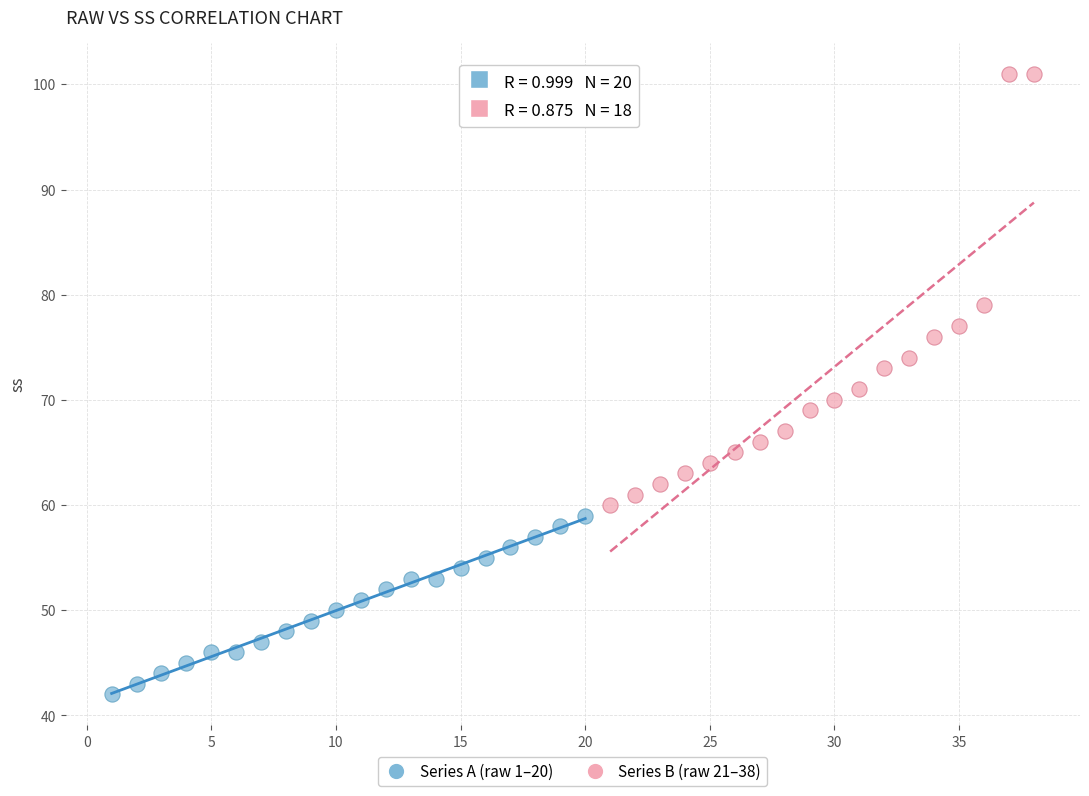

Which series reaches the minimum Y coordinate?

Series A (raw 1–20)